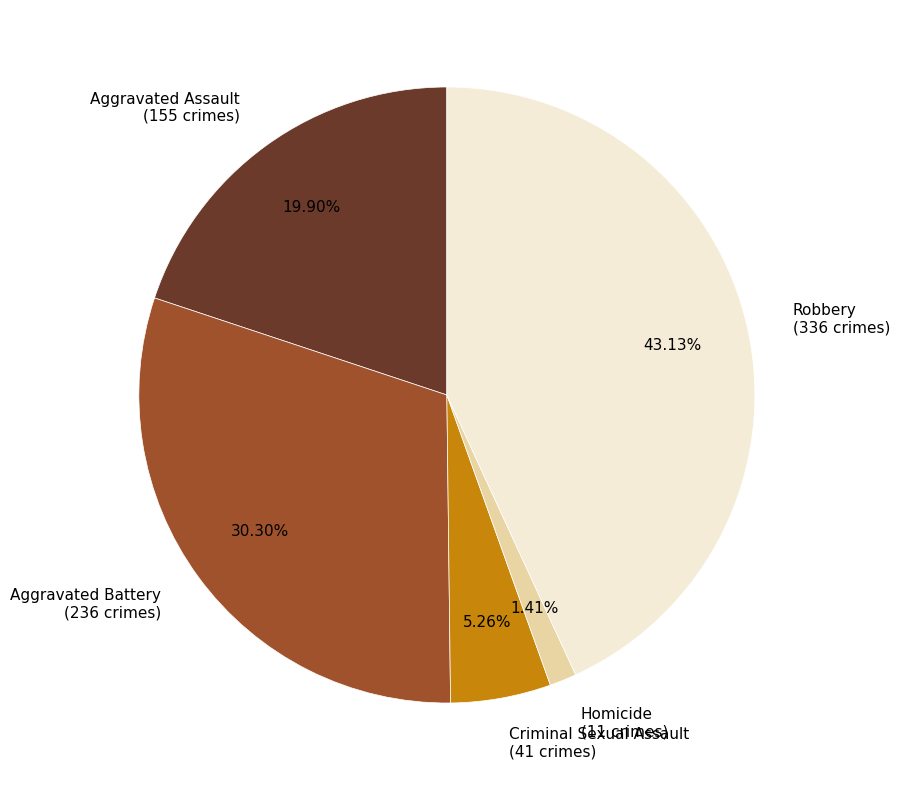

Which has a higher value, Robbery or Aggravated Assault?

Robbery